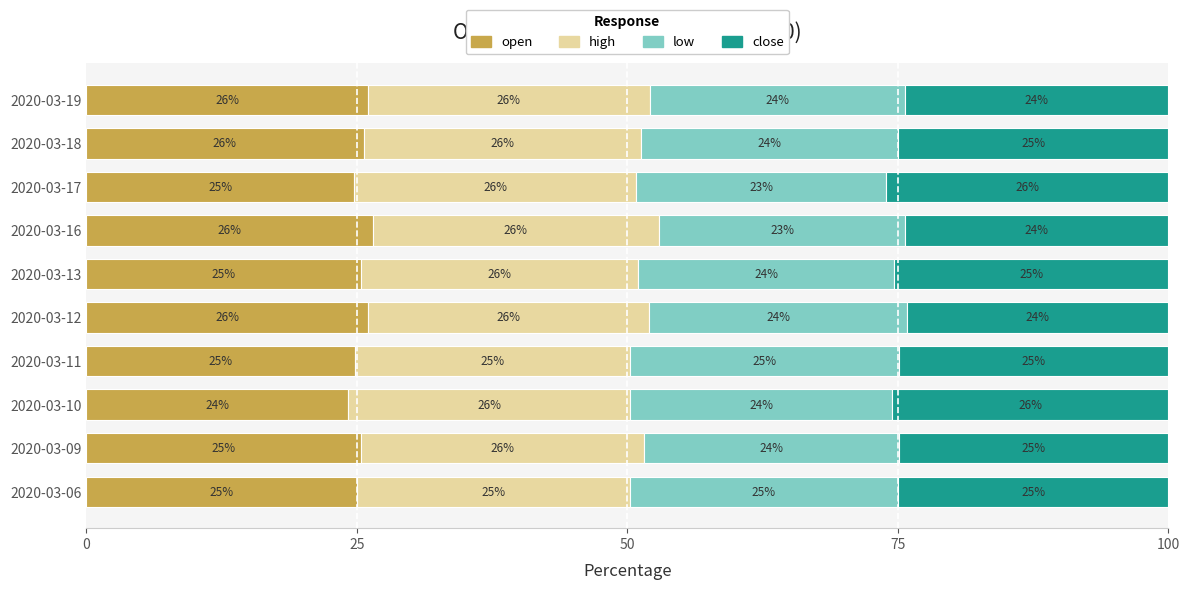

True or false: open has a value of 41.8 at 2020-03-13.

False